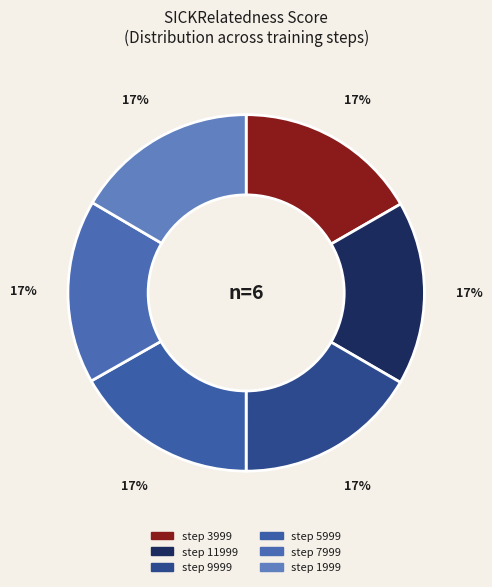

What is the total percentage of step 7999 and step 11999?

33.4%